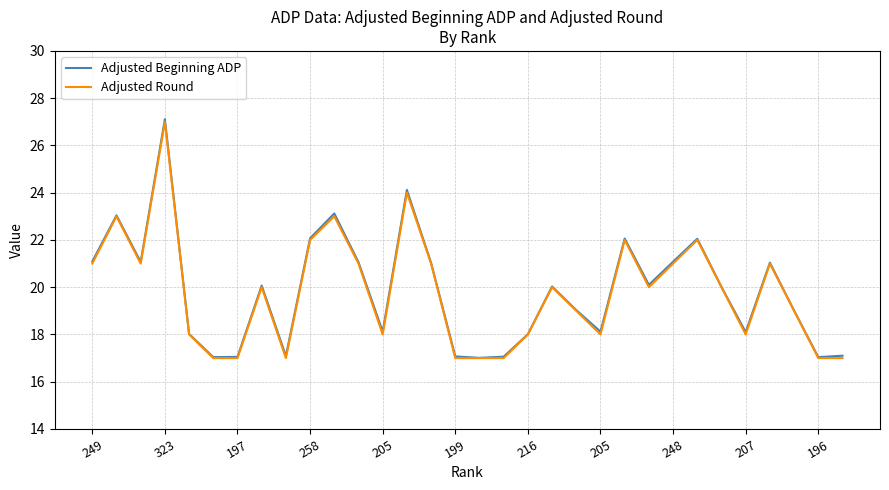

What is the lowest value of the Adjusted Round series?

17.0